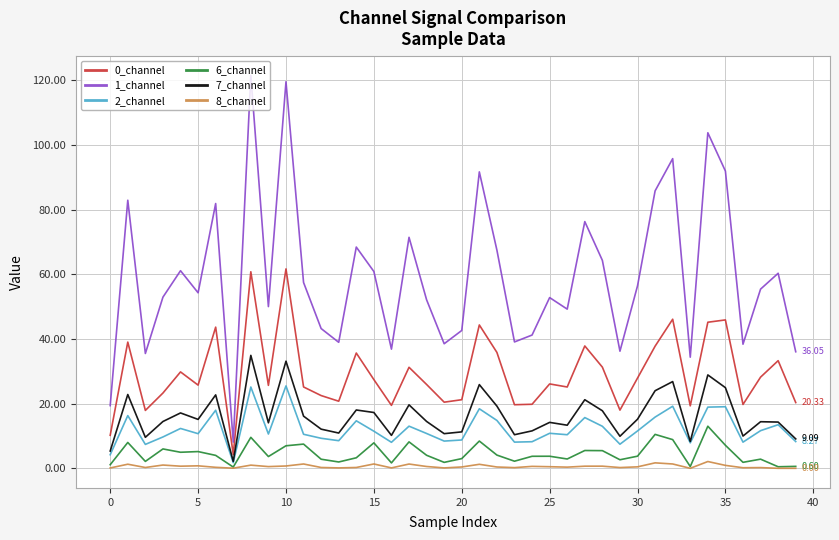

Which series has the largest range (max minus min)?

1_channel